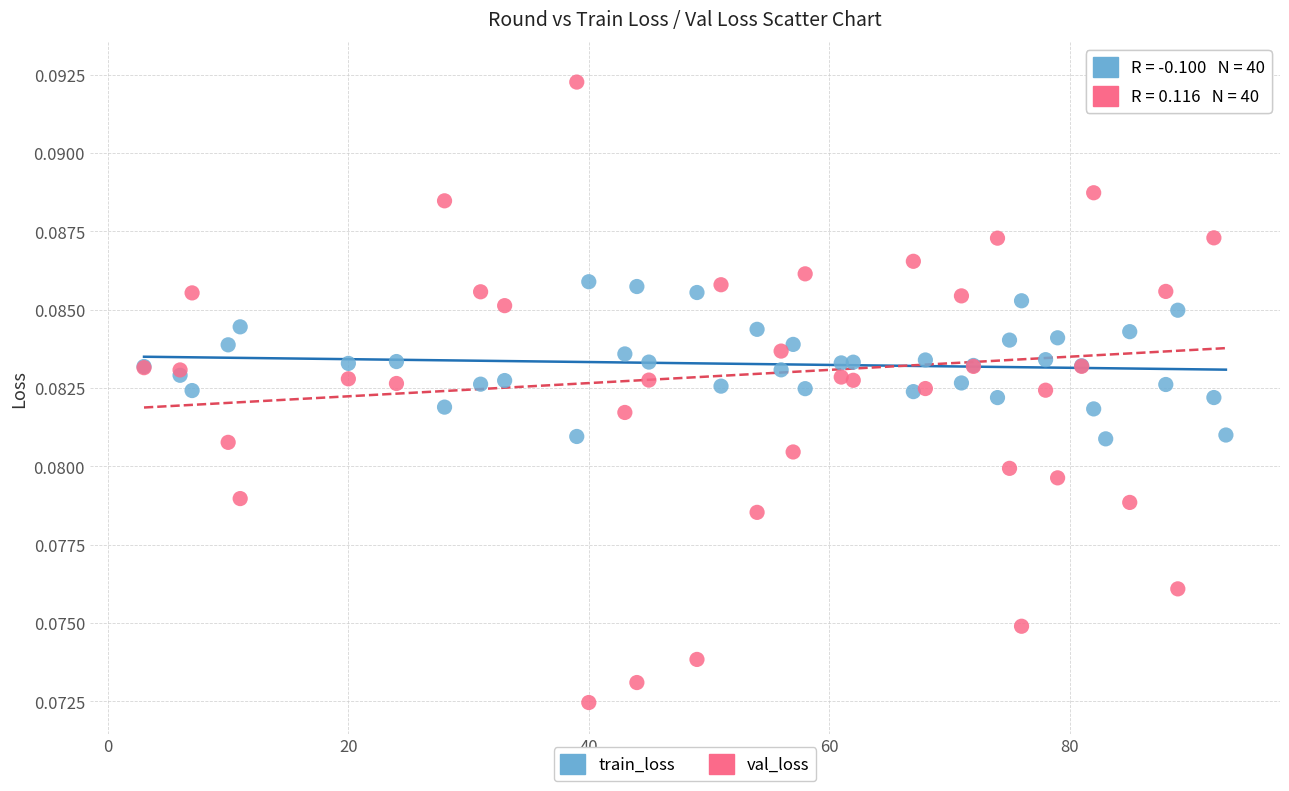

Which series has the largest Y range (max minus min)?

val_loss